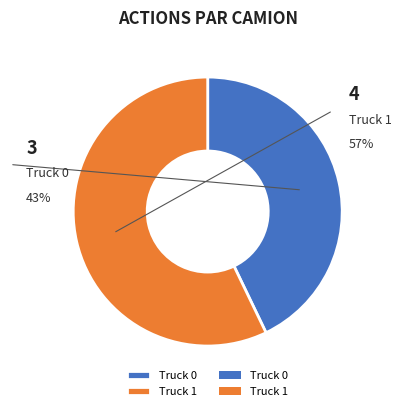

To the nearest percent, what is the difference between the largest and smallest slice percentages?

14%